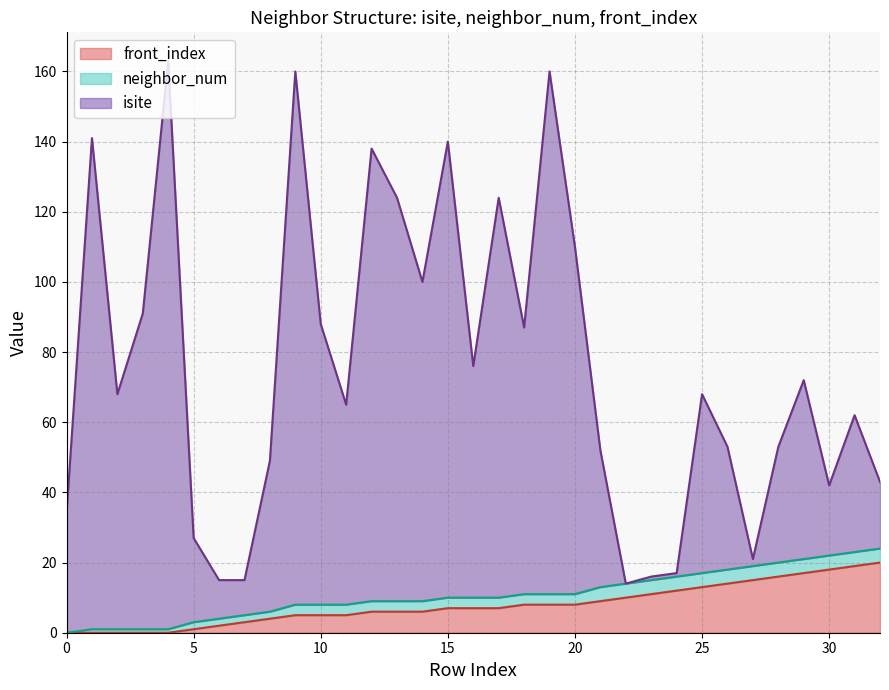

Does the chart display data point markers on the line(s)?

No